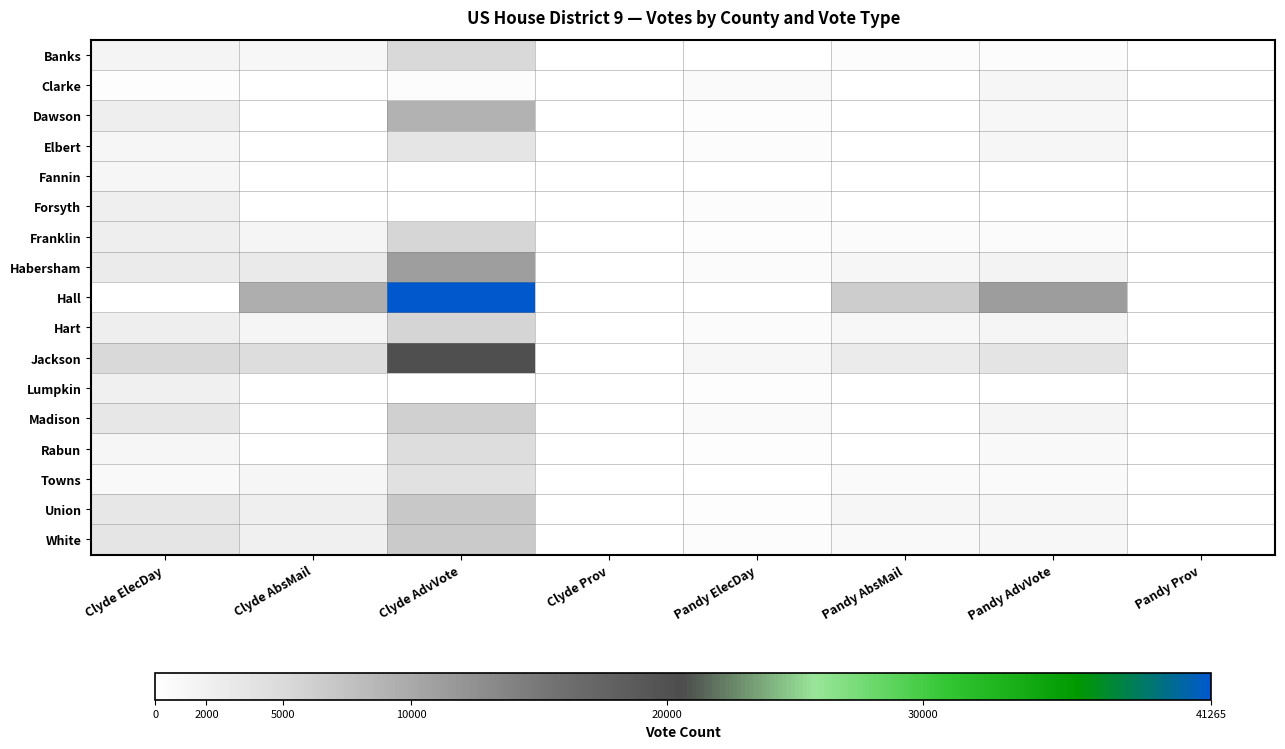

Which series has the largest total across all categories?

Hall